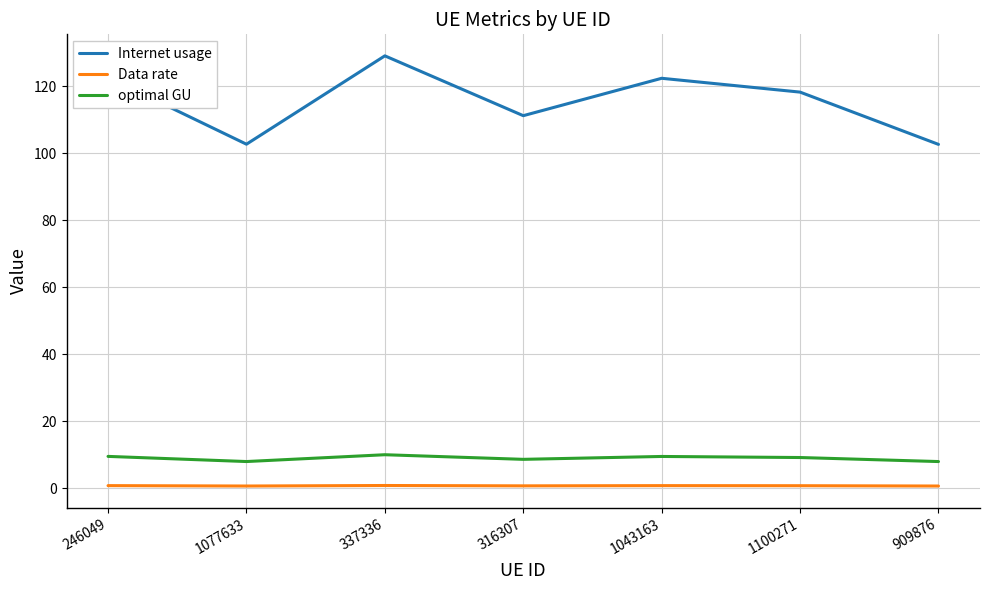

What is the difference between the maximum and second lowest values in the optimal GU series?

2.0